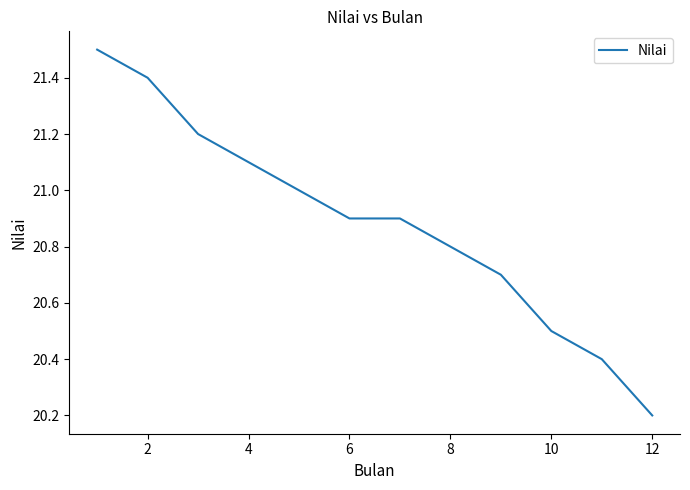

What is the difference between the maximum and minimum values?

1.3